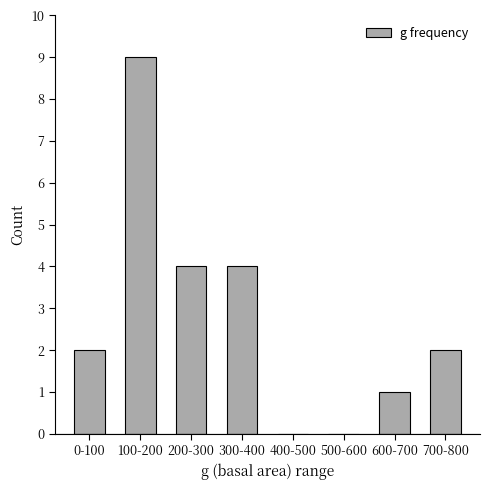

Reading left to right, list all the values displayed in this chart.

0-100=2	100-200=9	200-300=4	300-400=4	400-500=0	500-600=0	600-700=1	700-800=2